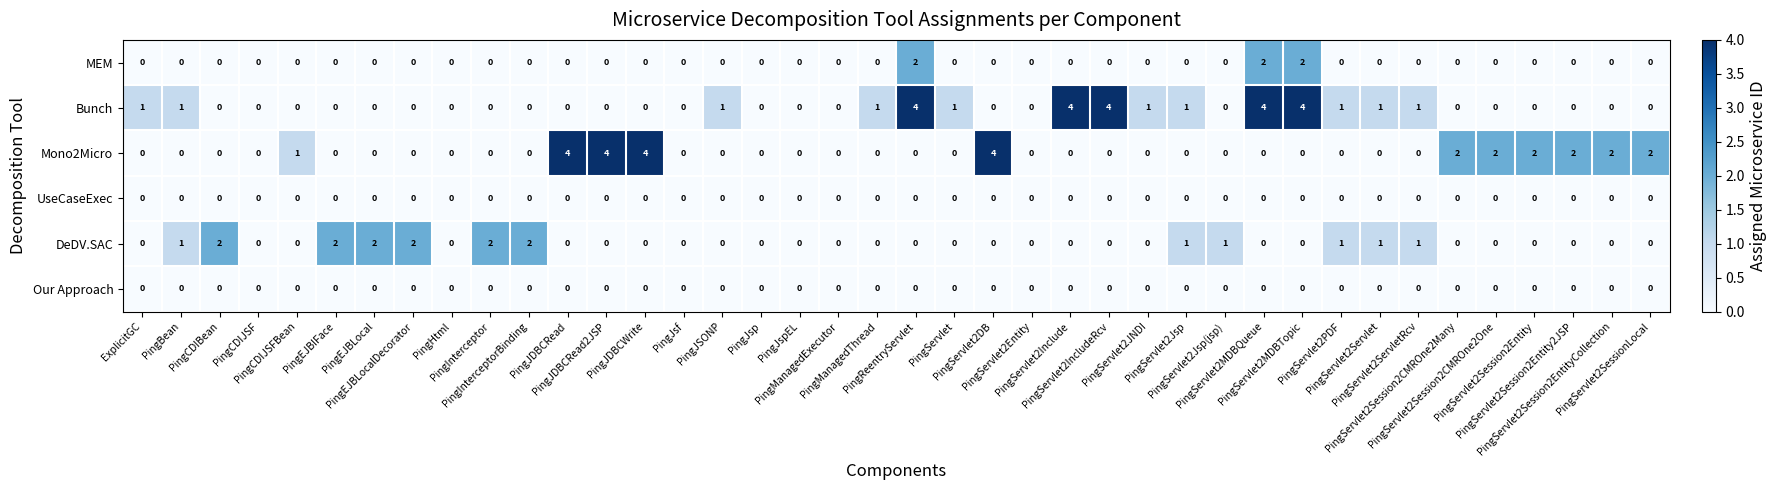

Which series has the largest total across all categories?

Bunch